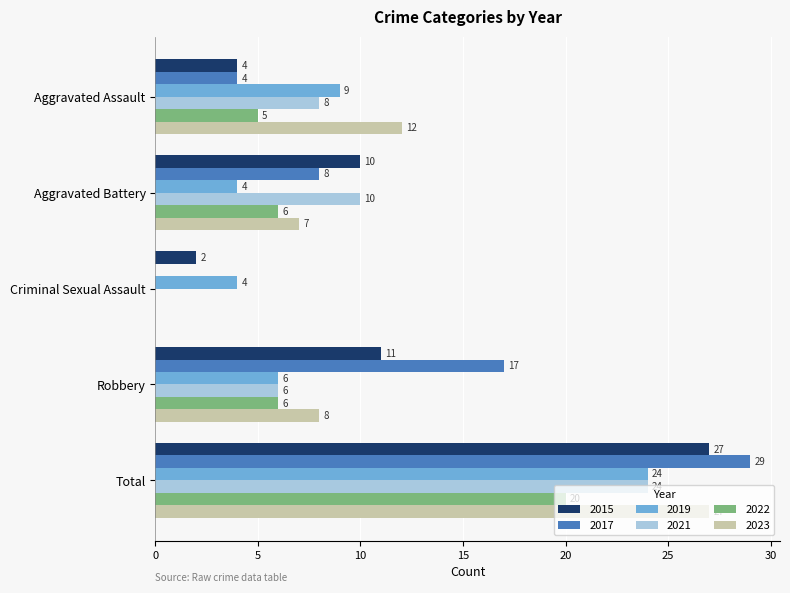

What is the sum of the 2017 values at Aggravated Battery and Robbery?

25